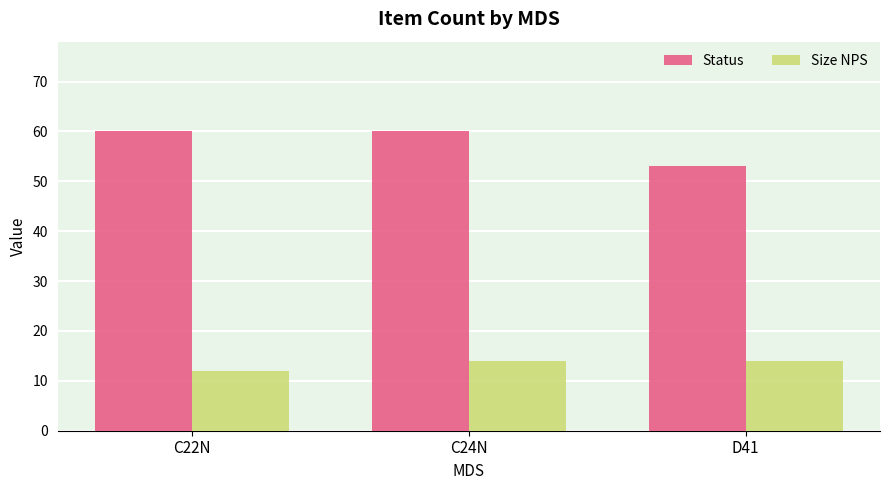

Between C24N and D41, which series saw the biggest shift?

Status